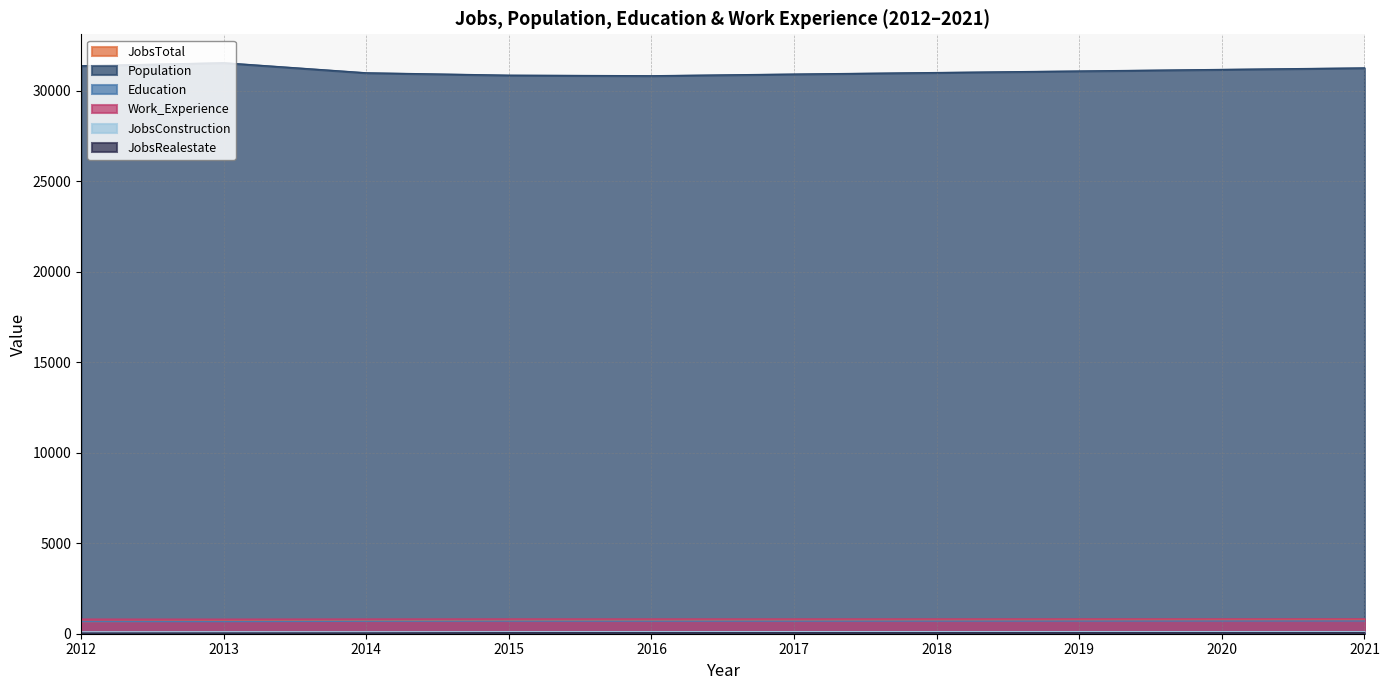

What is the difference between the maximum and second lowest values in the Education series?

31